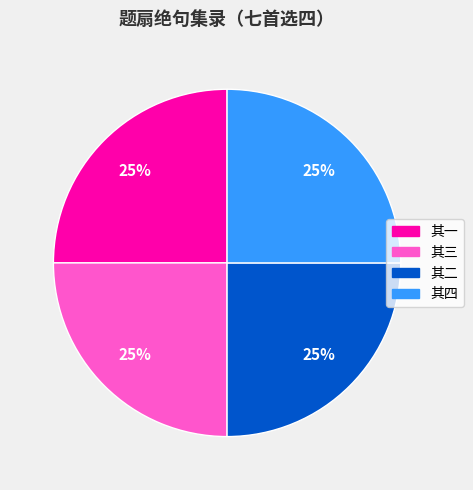

Is there a majority slice in this chart?

No